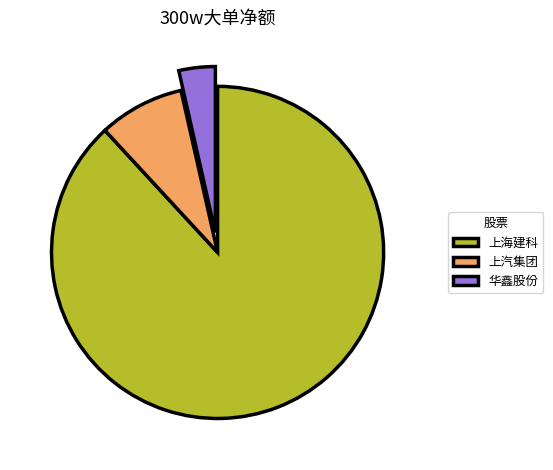

Rank the categories by value from highest to lowest.

上海建科, 上汽集团, 华鑫股份